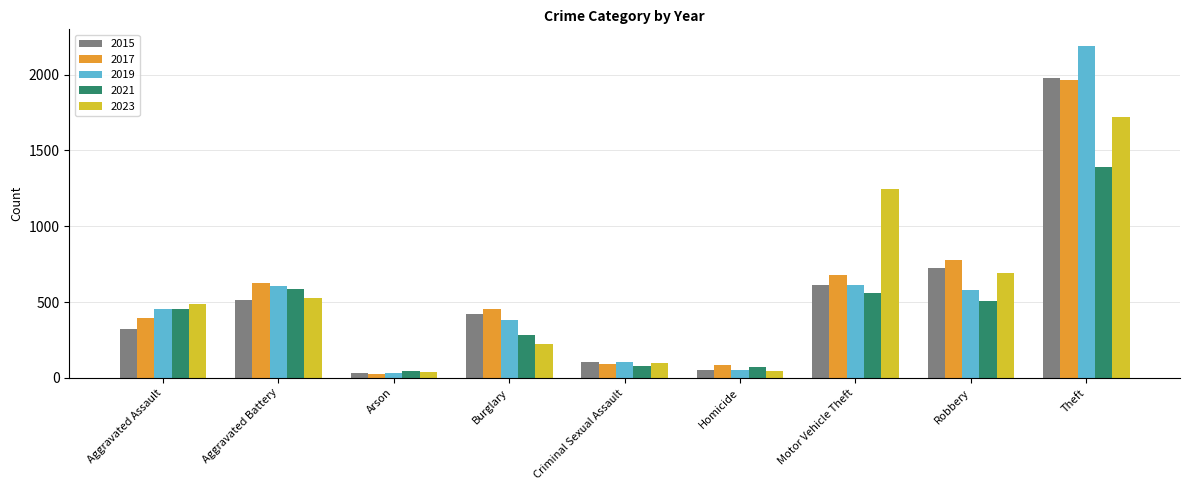

What is the difference between the 2017 values at Motor Vehicle Theft and Aggravated Battery?

57